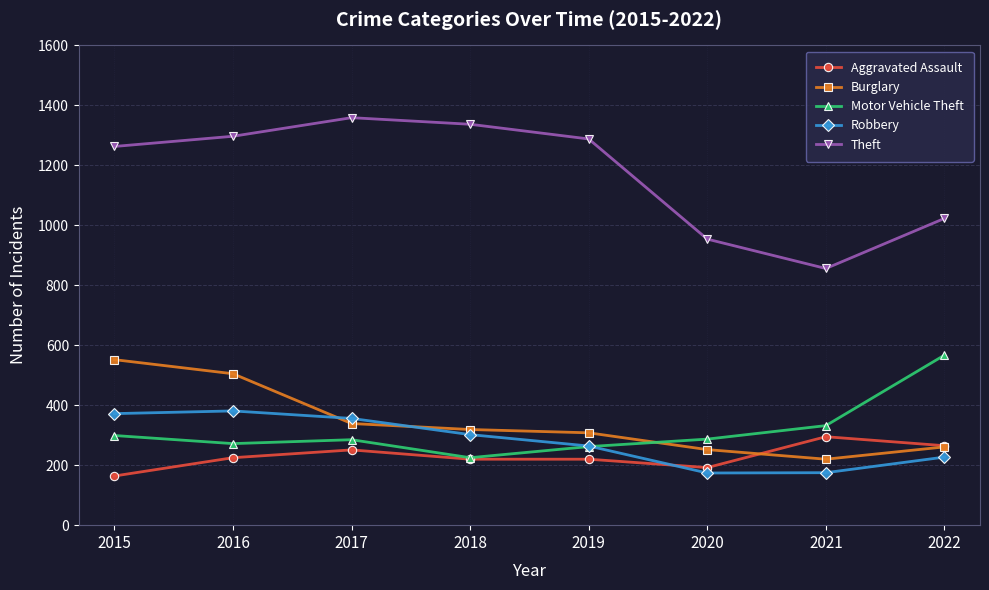

What is the spread (max minus min) of values at 2015?

1099